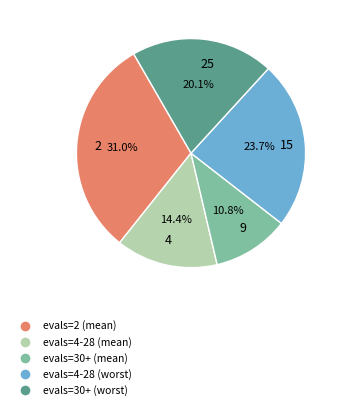

Rank the categories by value from highest to lowest.

2, 15, 25, 4, 9